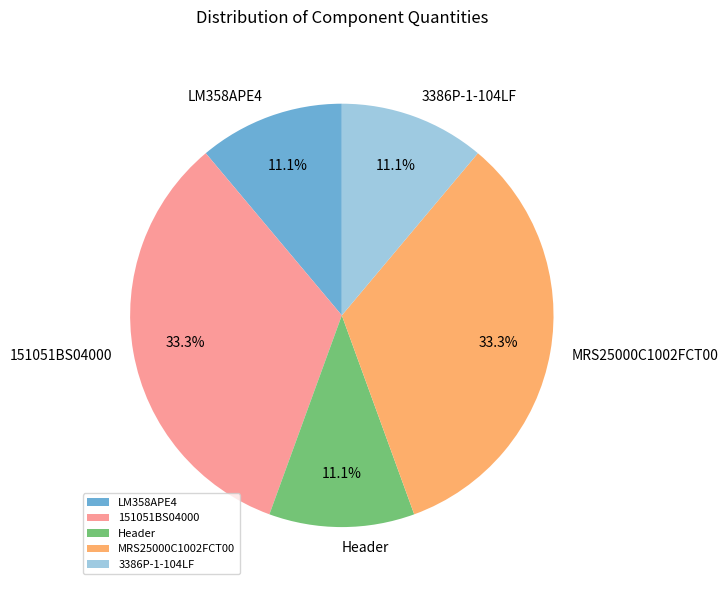

Is Header the majority of the pie?

No